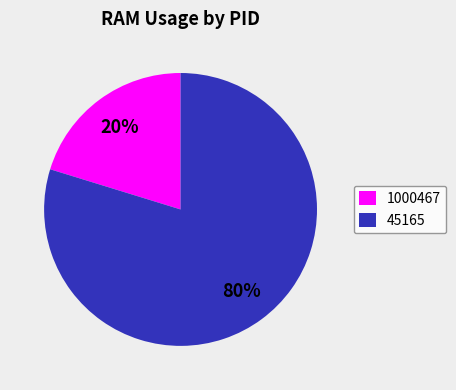

True or false: 1000467 accounts for 27% of the total.

False